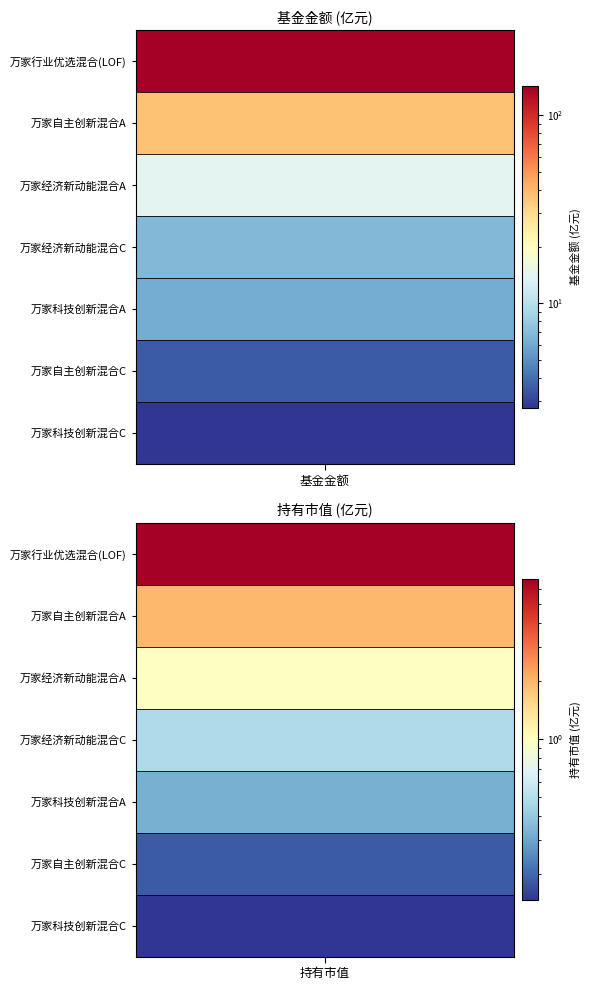

What is the greatest value displayed?

142.4